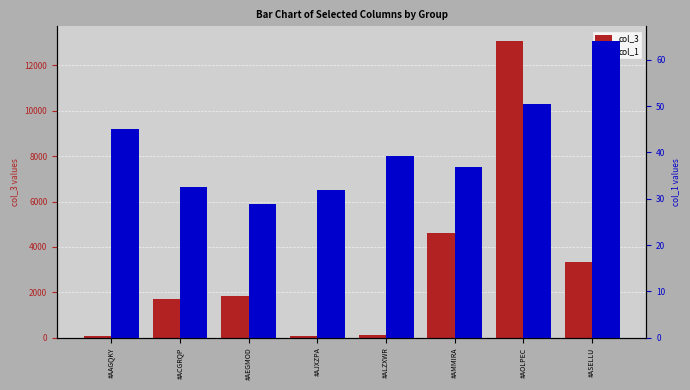

The value of col_1 at #ACGRQP is 32.6. True or false?

True